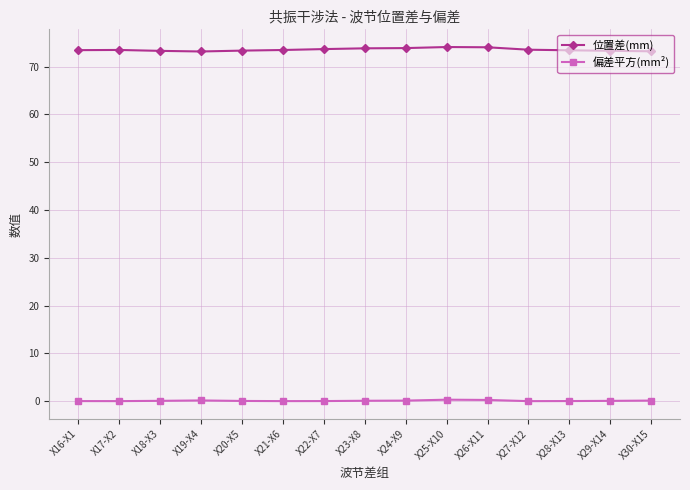

Is the value of 偏差平方(mm²) at X17-X2 greater than the value of 位置差(mm) at X28-X13?

No